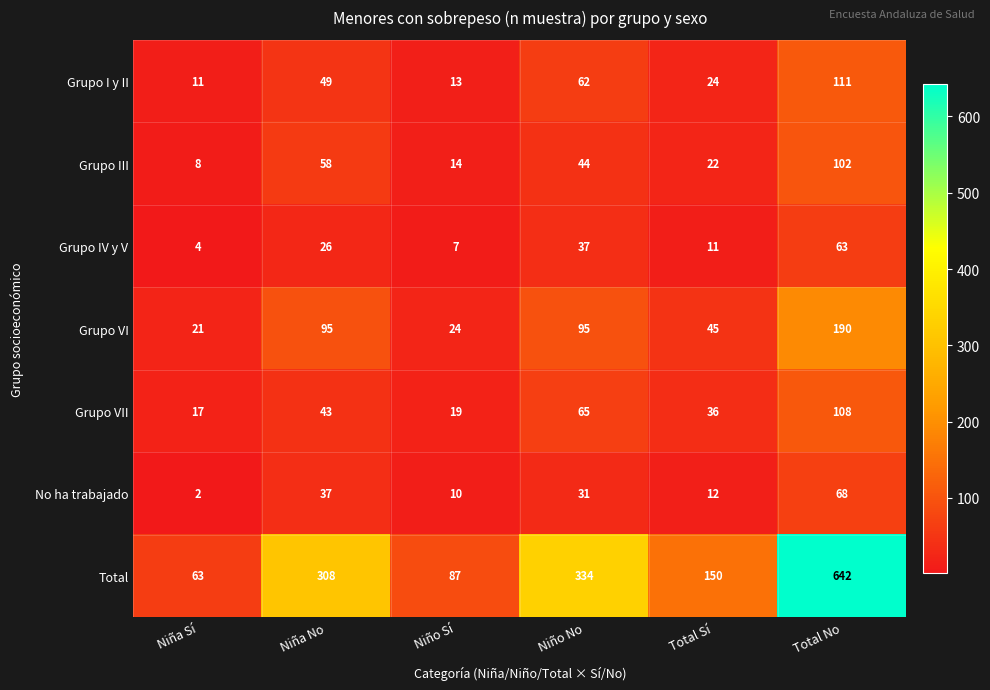

What is the sum of all Grupo I y II values?

270